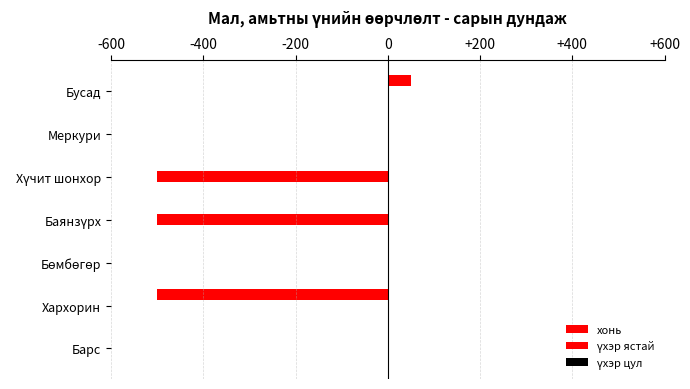

How many series are shown in this chart?

2